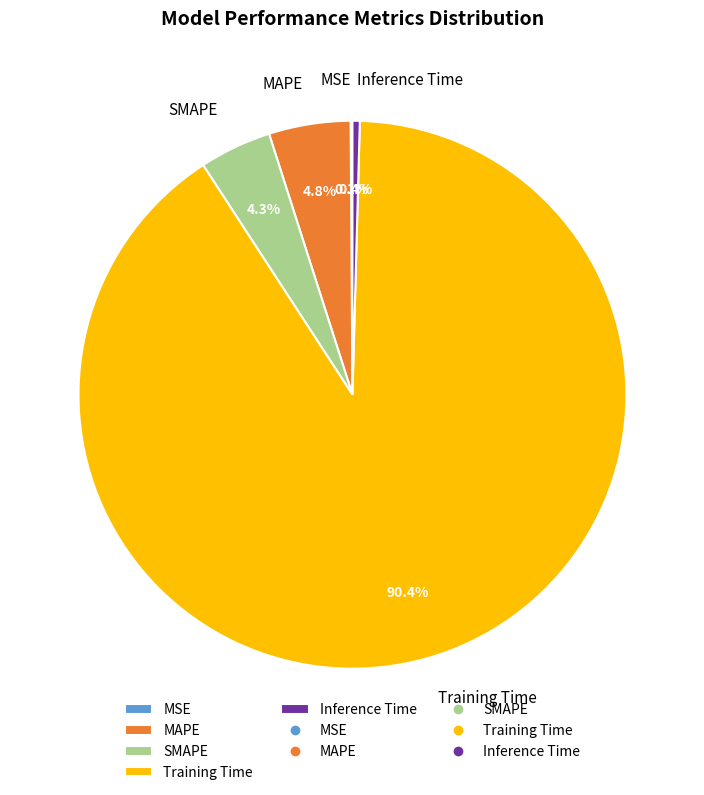

Which category has the biggest portion of the pie?

Training Time